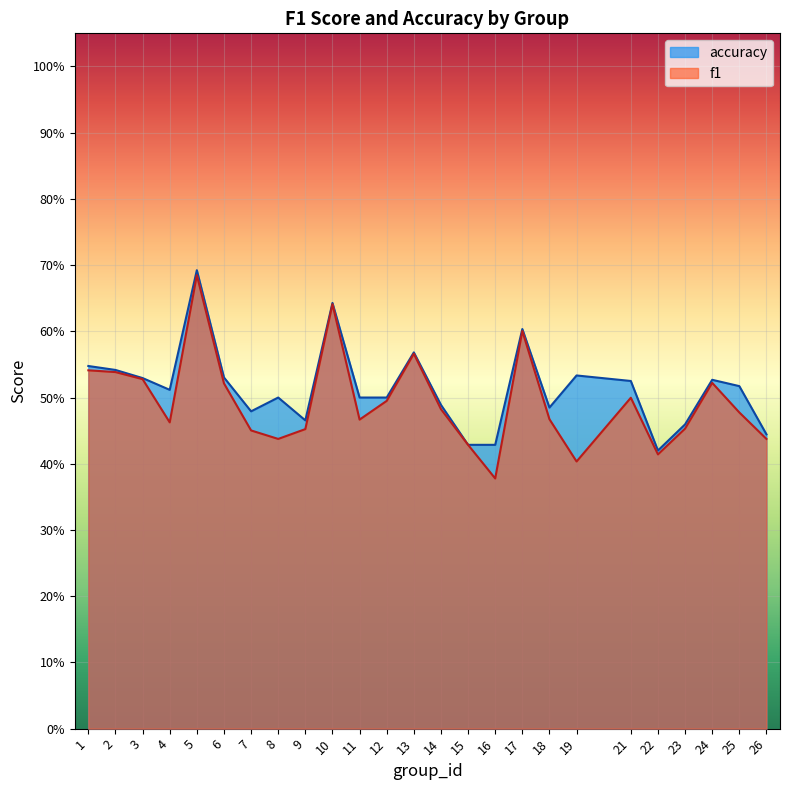

List the series in order of their overall mean, lowest first.

f1, accuracy